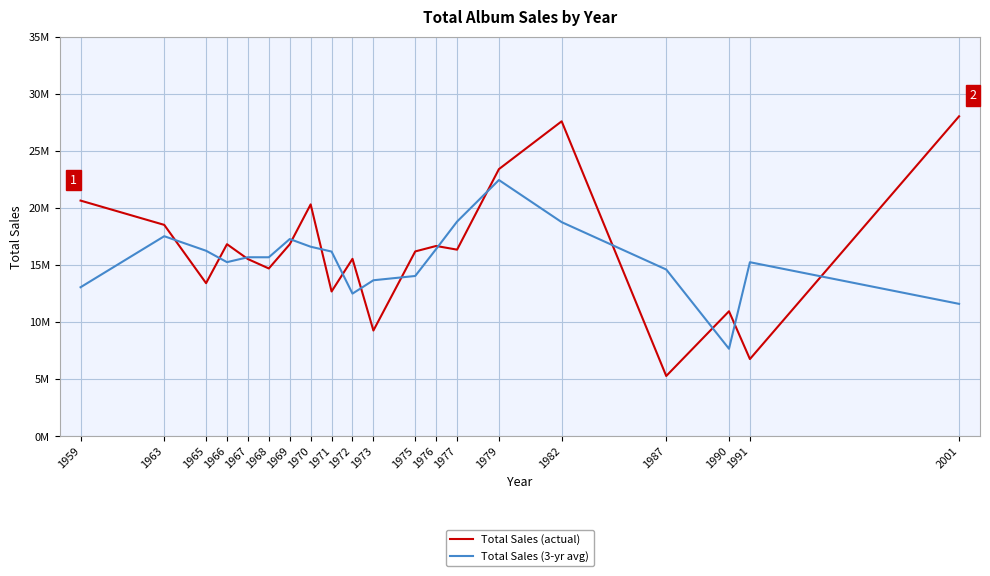

What is the difference between the second highest and minimum values in the Total Sales (actual) series?

22305813.0